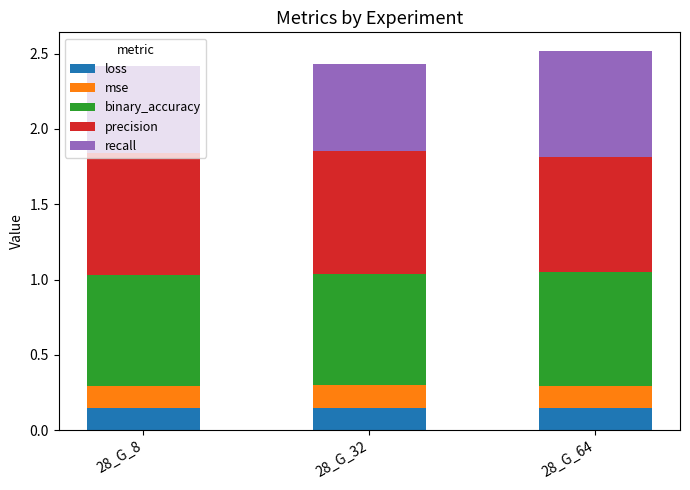

What is the total value across all series at 28_G_64?

2.5